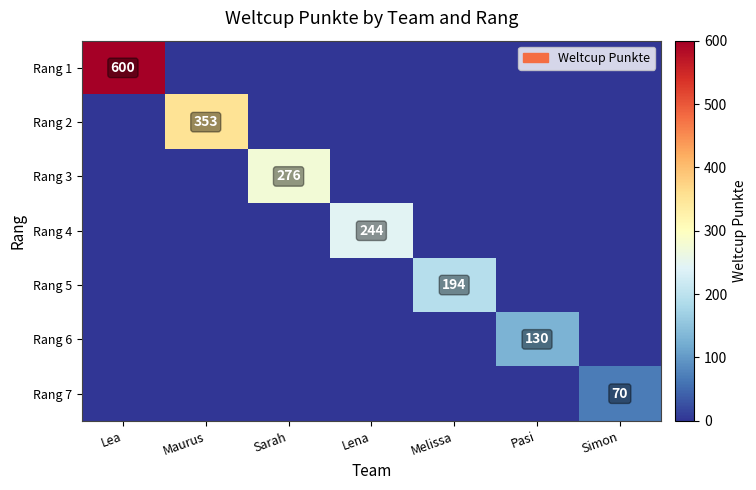

The value of Rang 4 at Lena is 430. True or false?

False